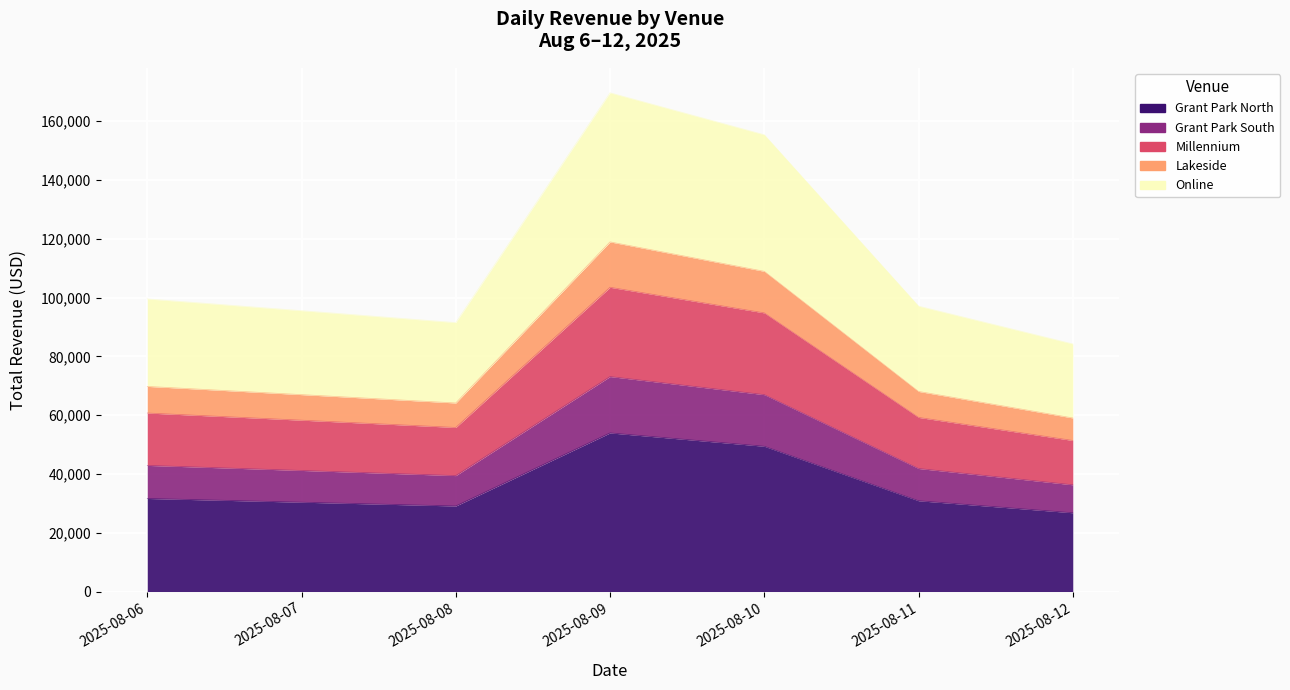

What is the difference between the maximum and minimum values in the Grant Park North series?

52120.3